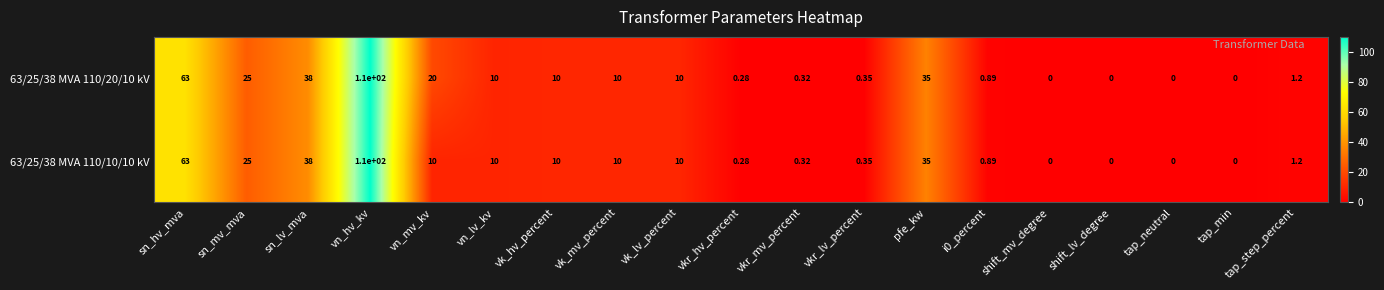

What is the greatest value displayed?

110.0